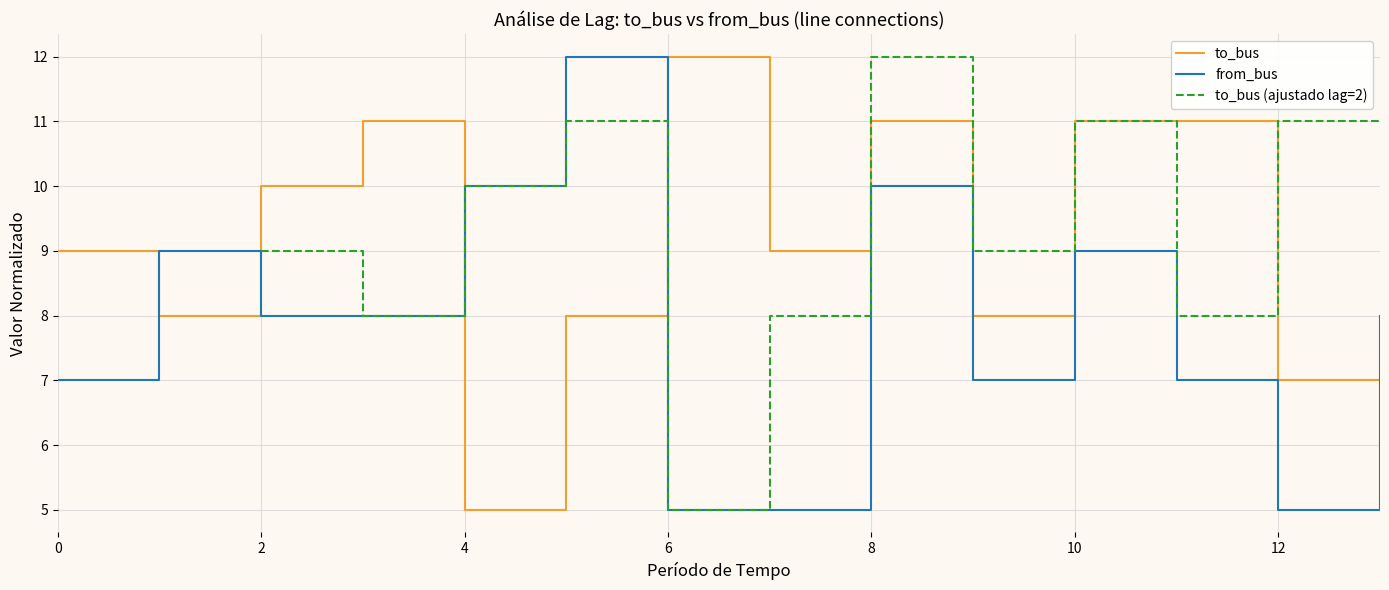

What is the difference between the second highest and minimum values in the to_bus series?

6